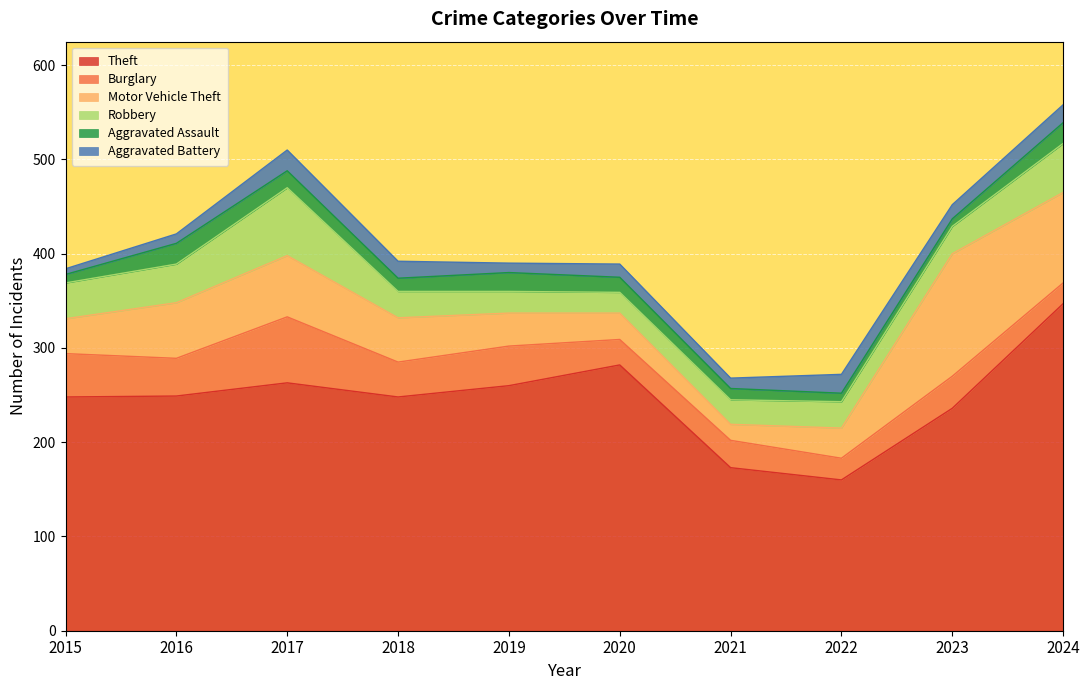

True or false: Theft and Aggravated Battery intersect in this chart.

False